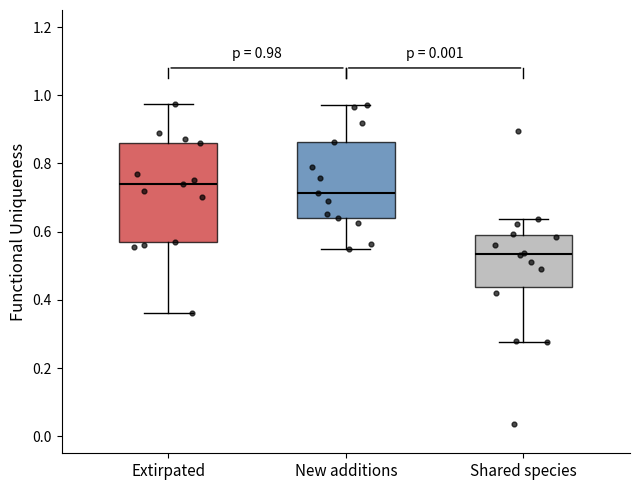

Which box's median line is the lowest?

Shared species